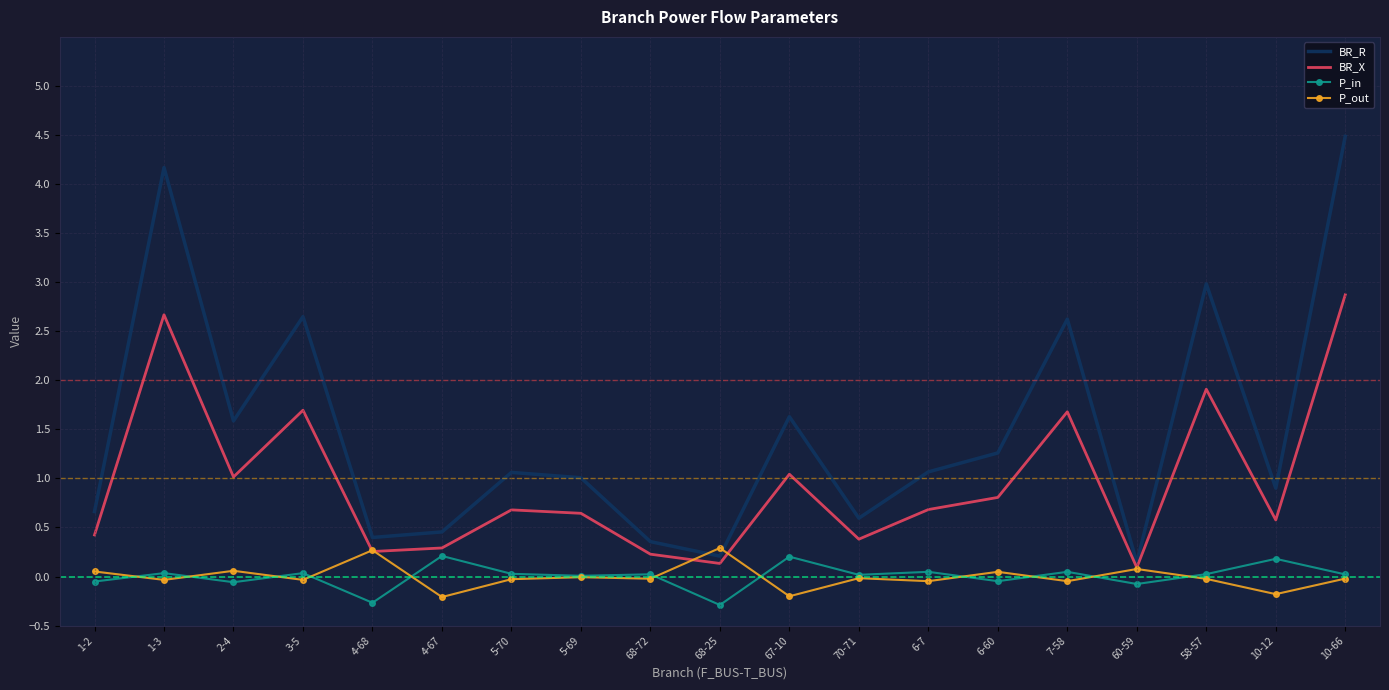

How many categories are shown in the chart?

19